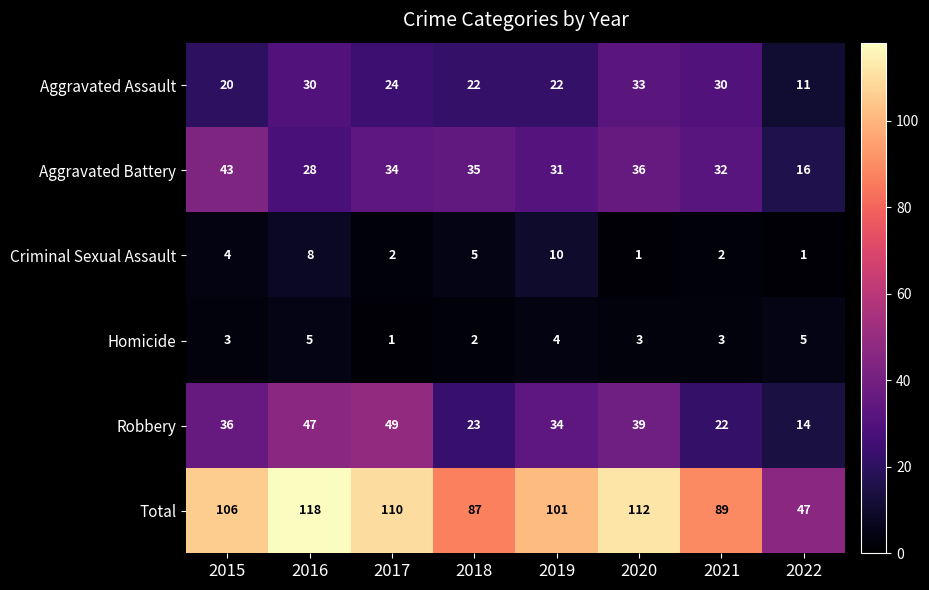

Rank the series at 2017 from lowest to highest value.

Homicide, Criminal Sexual Assault, Aggravated Assault, Aggravated Battery, Robbery, Total